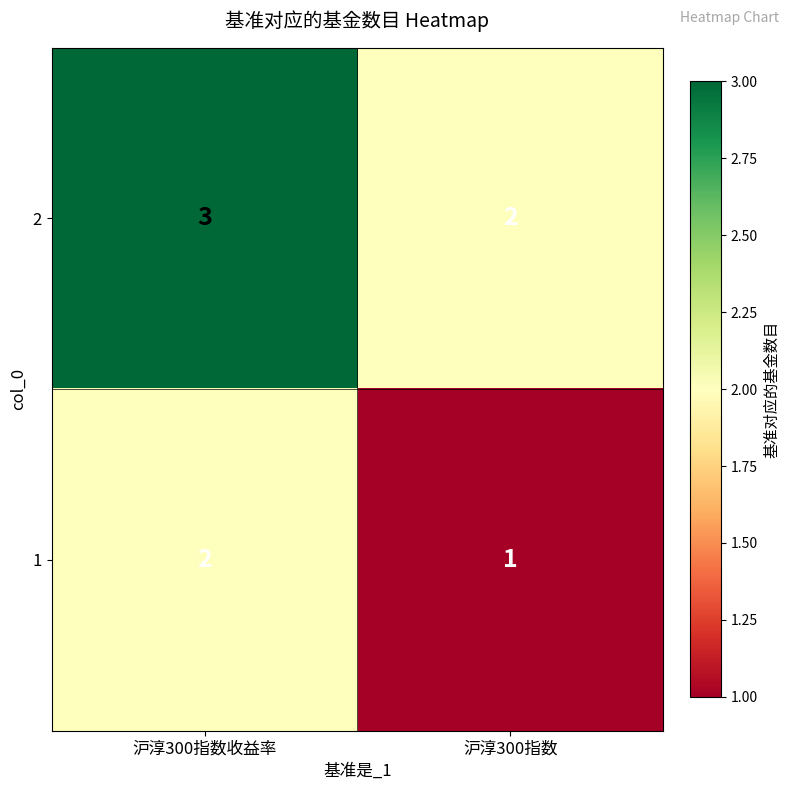

List the labels in order of 1 value, smallest first.

沪淳300指数, 沪淳300指数收益率